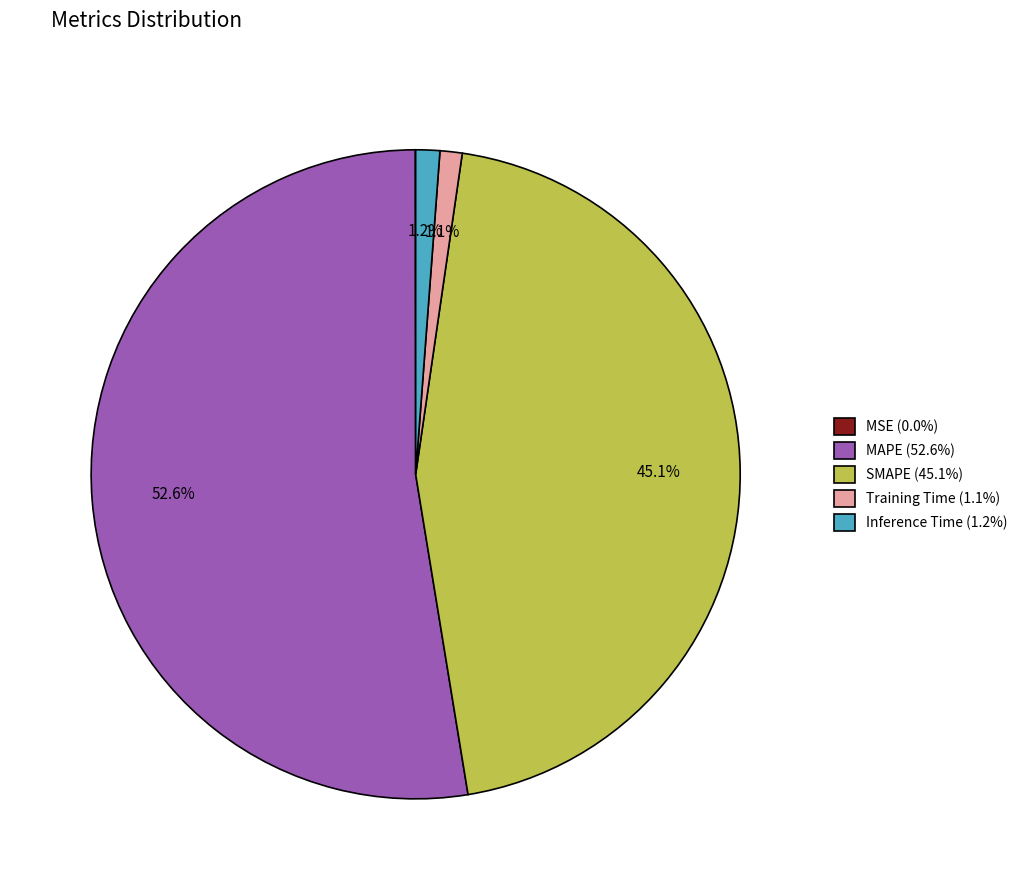

Is there a majority slice in this chart?

Yes